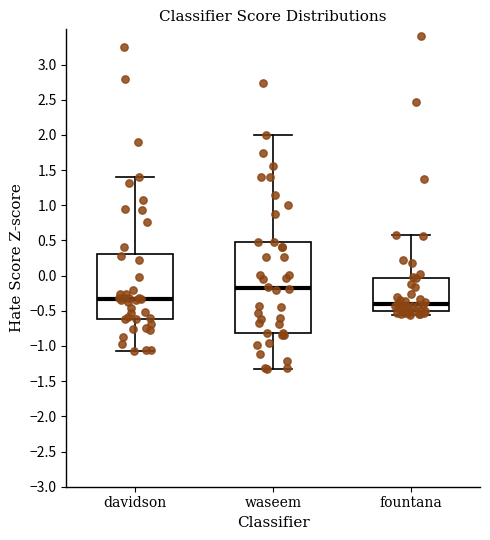

Reading left to right, transcribe this box plot: for each box, give where its median line is, the range the box spans, and where its two whiskers end, as read against the y-axis. The values are not printed on the chart, so give them approximately, as read against the axis.

davidson: median -0.35, box -0.60 to 0.30, whiskers -1.05 to 1.40
waseem: median -0.15, box -0.80 to 0.50, whiskers -1.35 to 2.00
fountana: median -0.40, box -0.50 to -0.05, whiskers -0.55 to 0.55